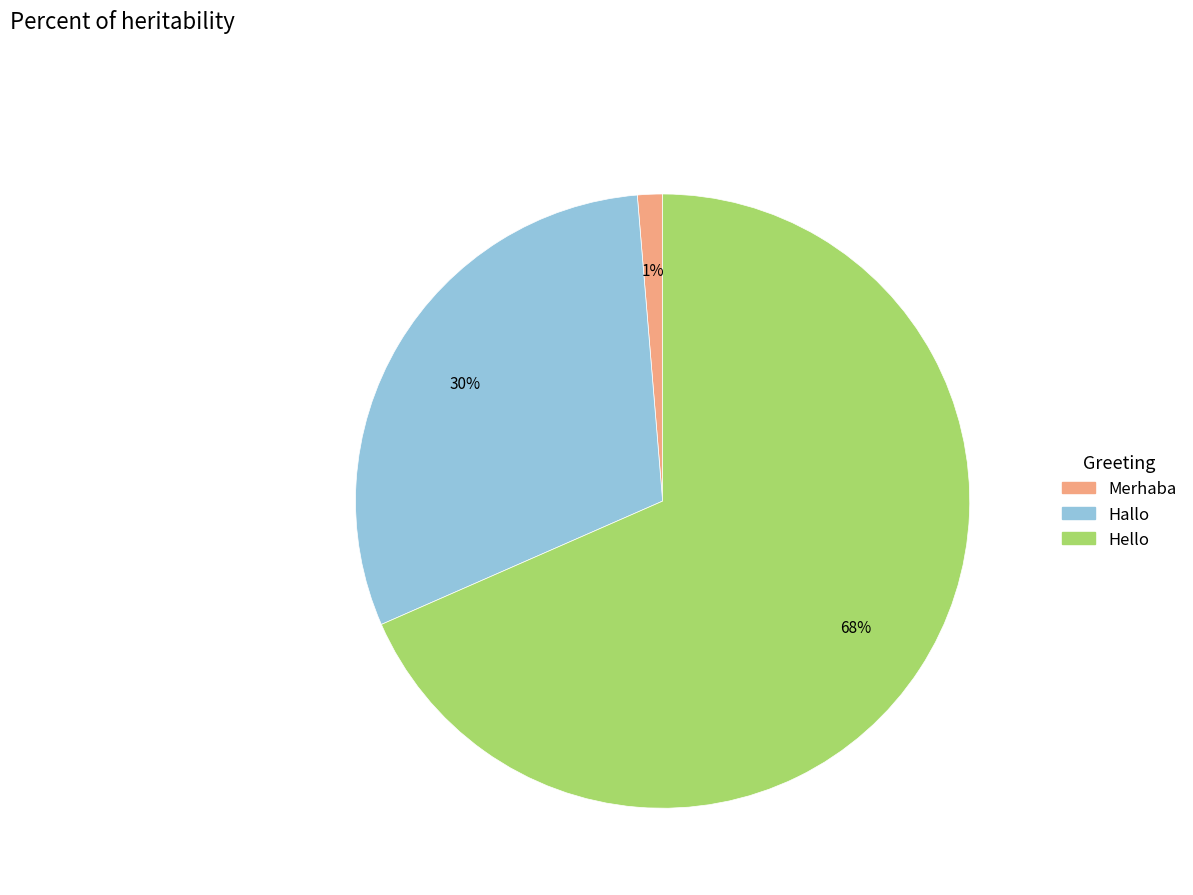

Is there any slice that represents more than half of the pie?

Yes